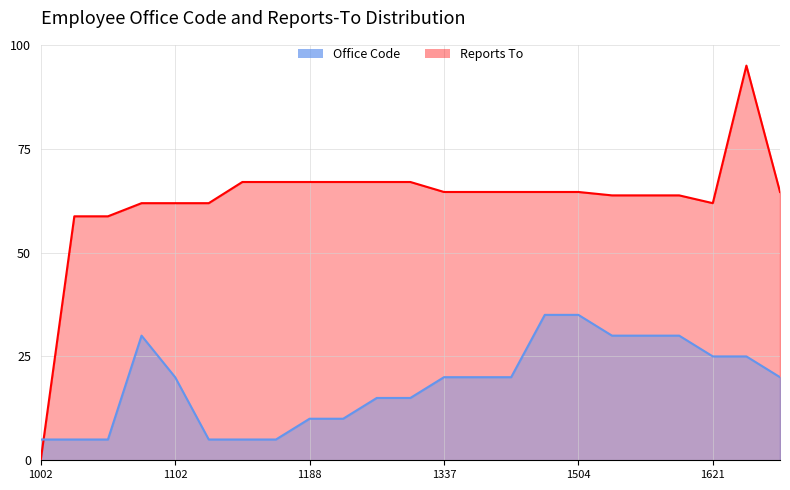

What are all the series names shown in the legend?

Office Code, Reports To